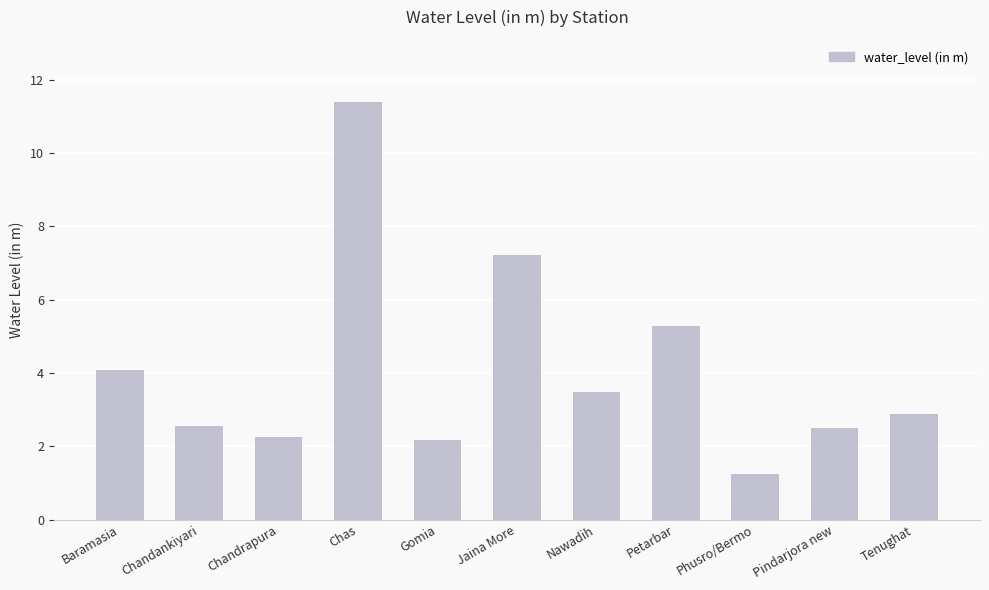

What is the change in value from Gomia to Pindarjora new?

+0.3